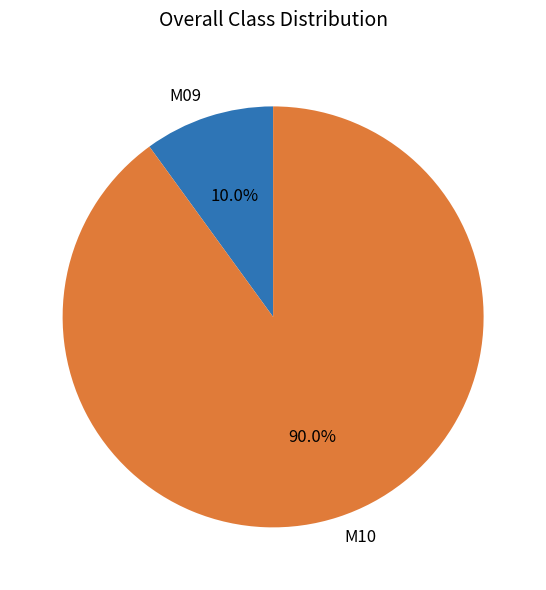

Which category has the biggest portion of the pie?

M10